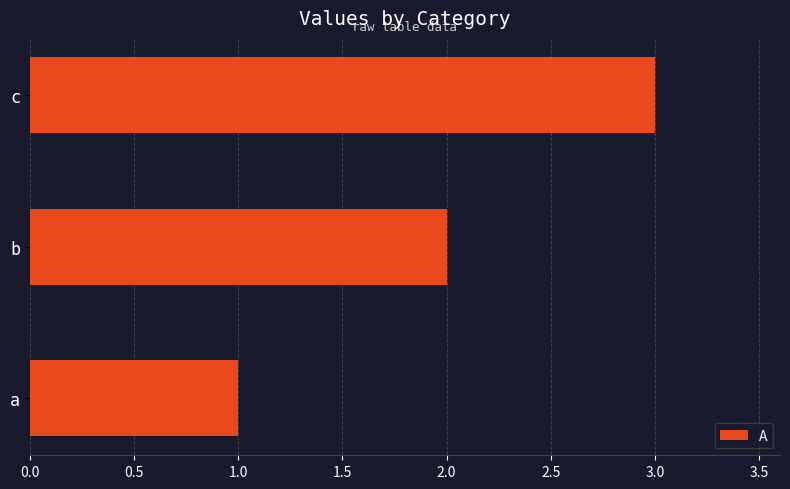

What is the ratio of the value at a to the value at b?

0.5